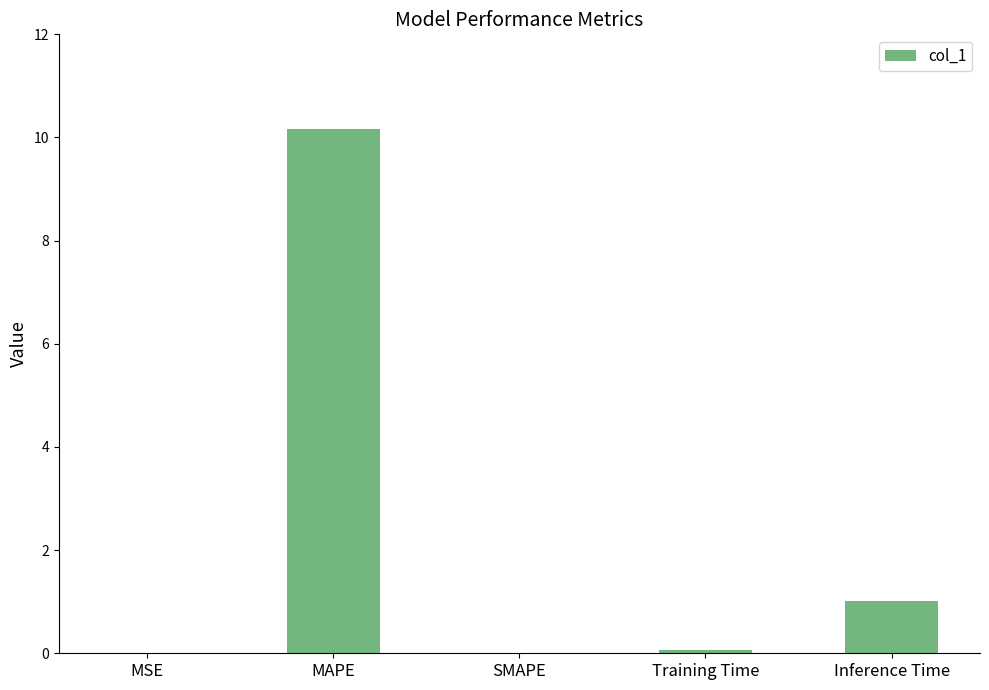

Which label corresponds to the largest value in the chart?

MAPE